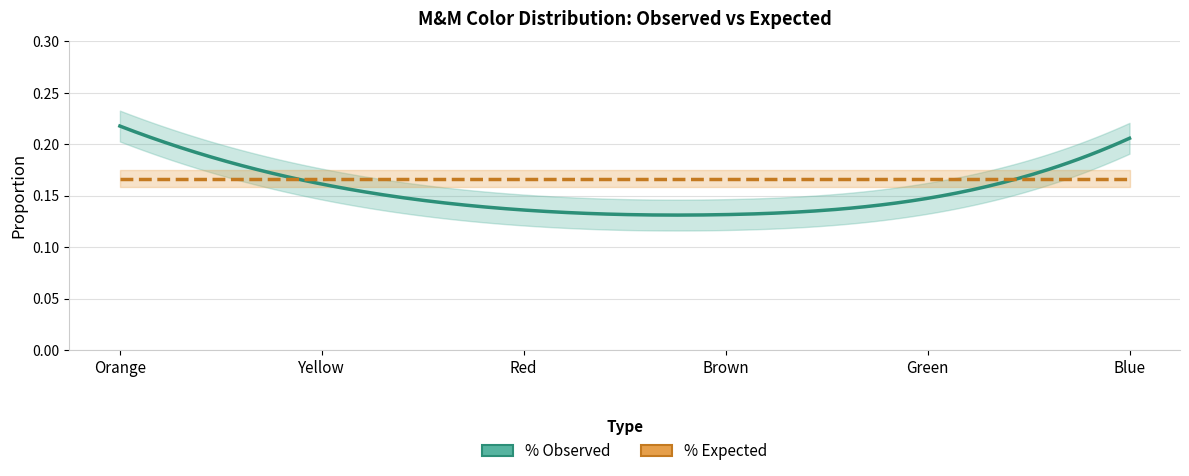

The % Observed series shows 0.1 at Blue. True or false?

False